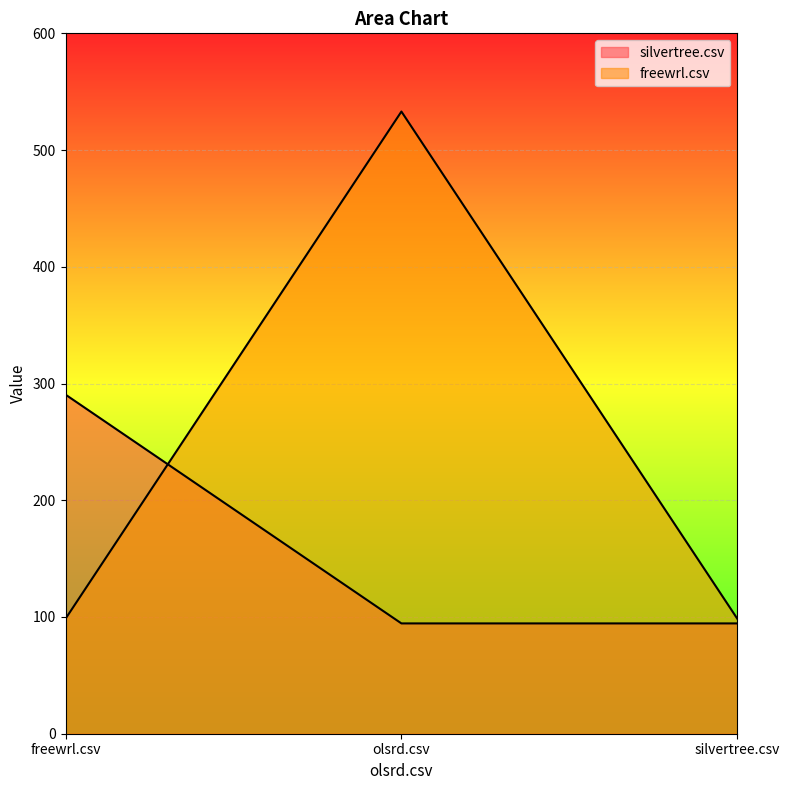

What is the value of the freewrl.csv point at the 2nd from the left?

533.0